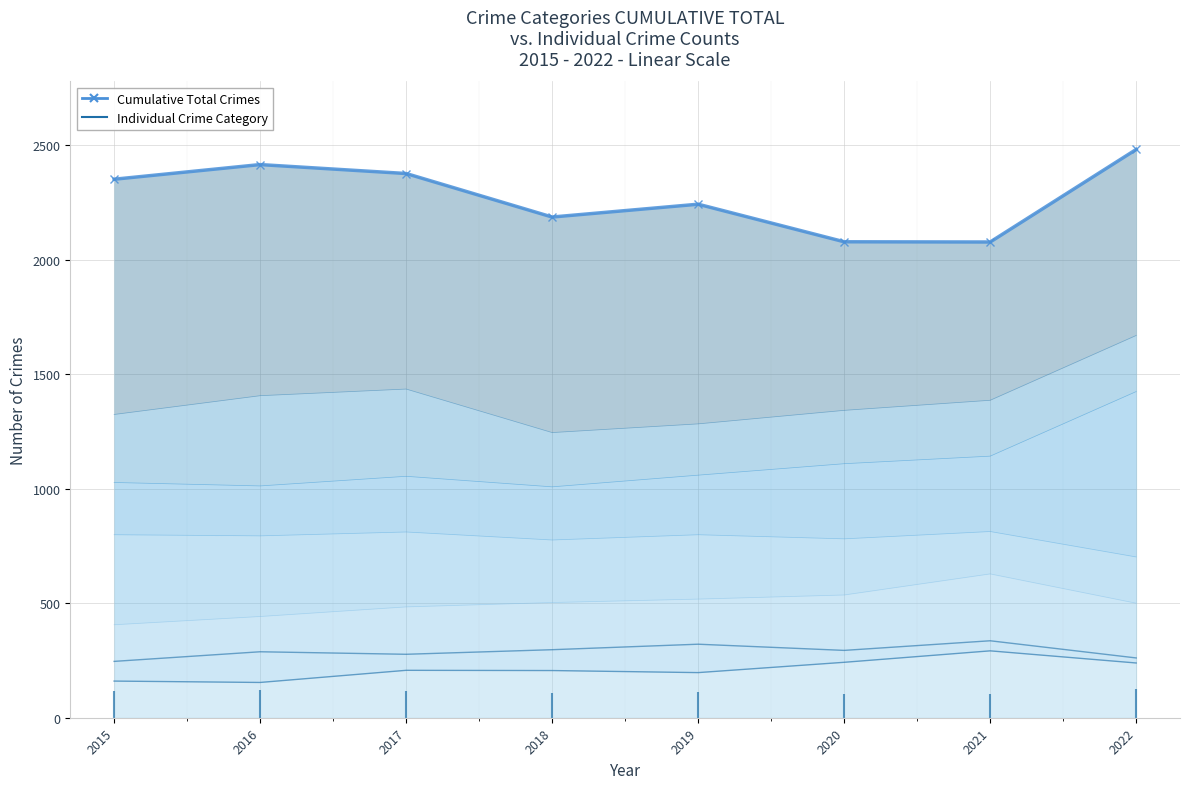

What is the maximum value shown in the chart?

1424